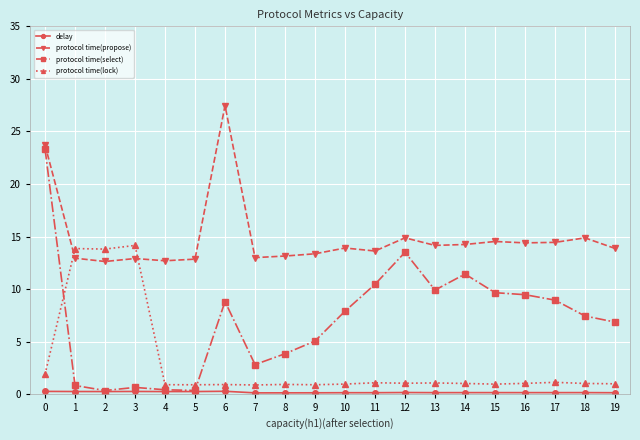

Which series has the largest range (max minus min)?

protocol time(select)